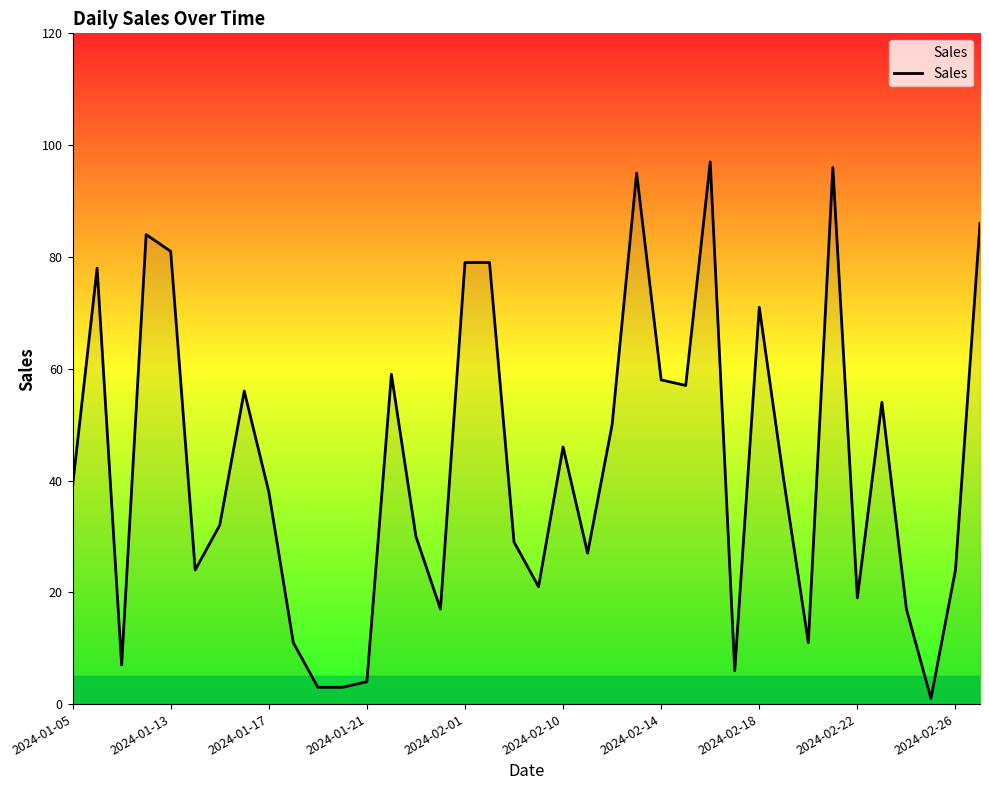

What is the maximum value shown in the chart?

97